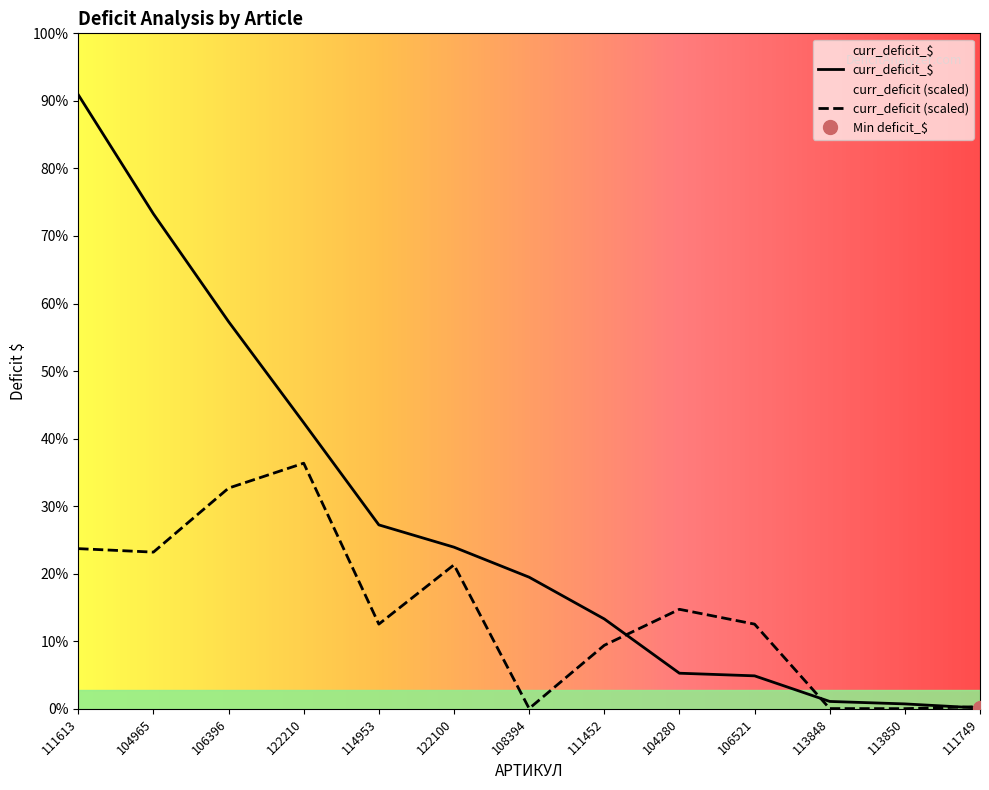

Where is curr_deficit_$ nearest to the value 31038?

122210